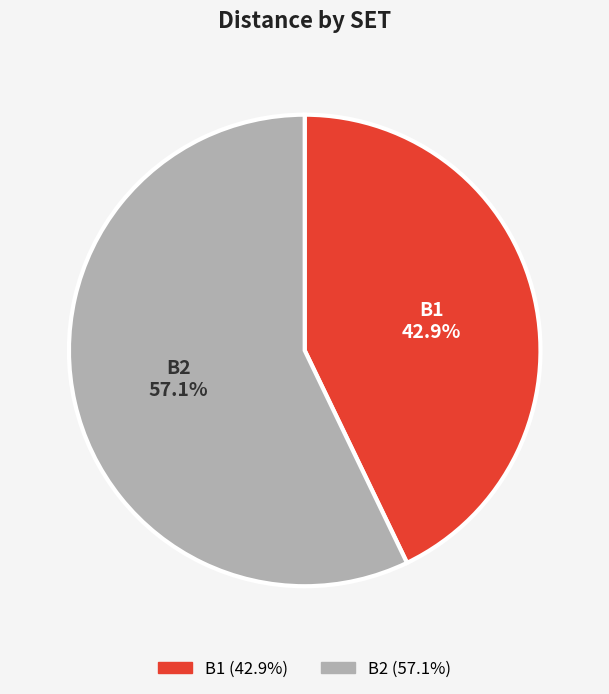

Approximately how many times larger is the value at B2 compared to B1?

1.3